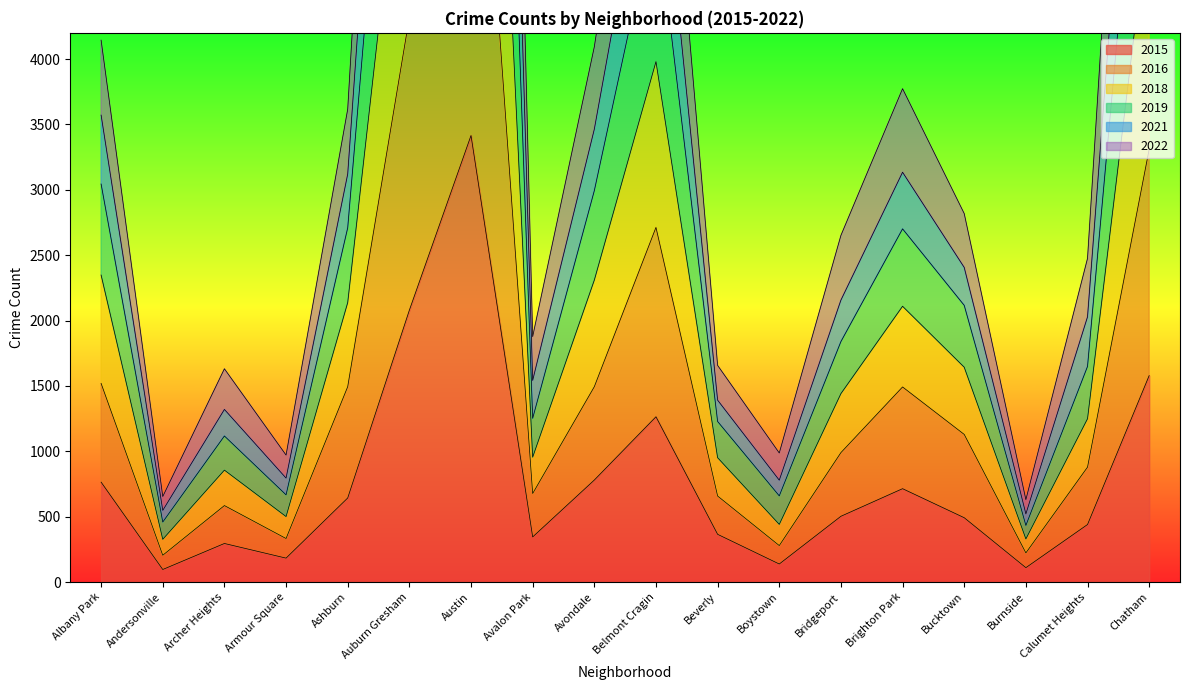

What is the value of the 2016 point at the 2nd from the left?

205